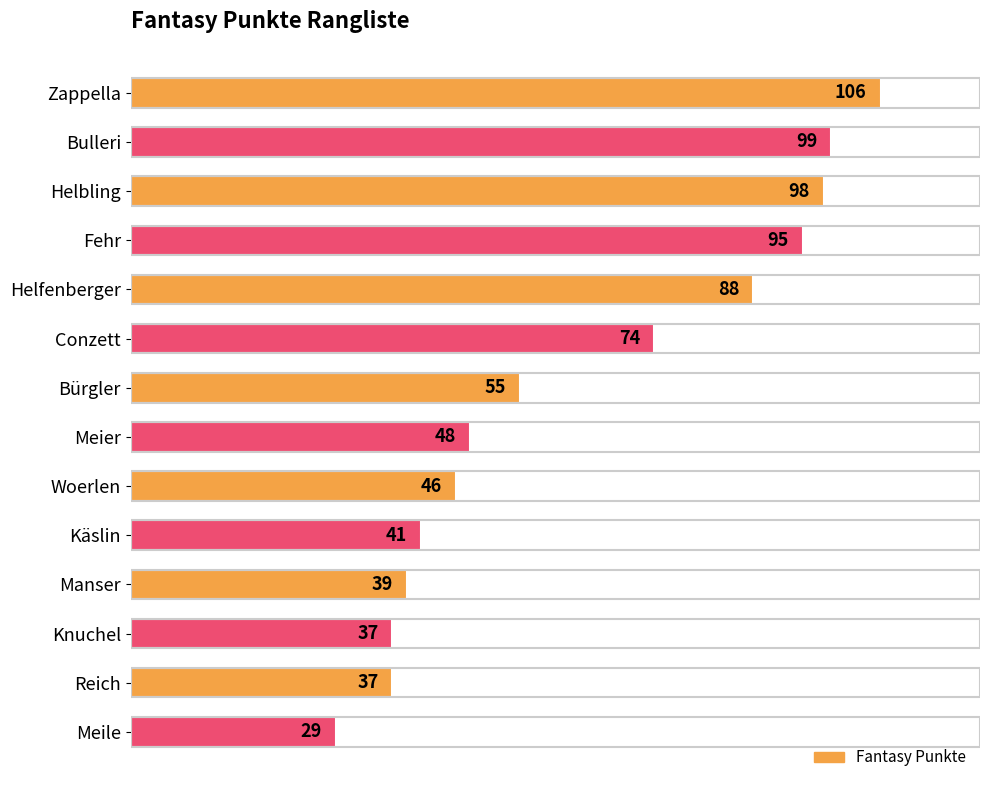

The value at Meier is 65. True or false?

False